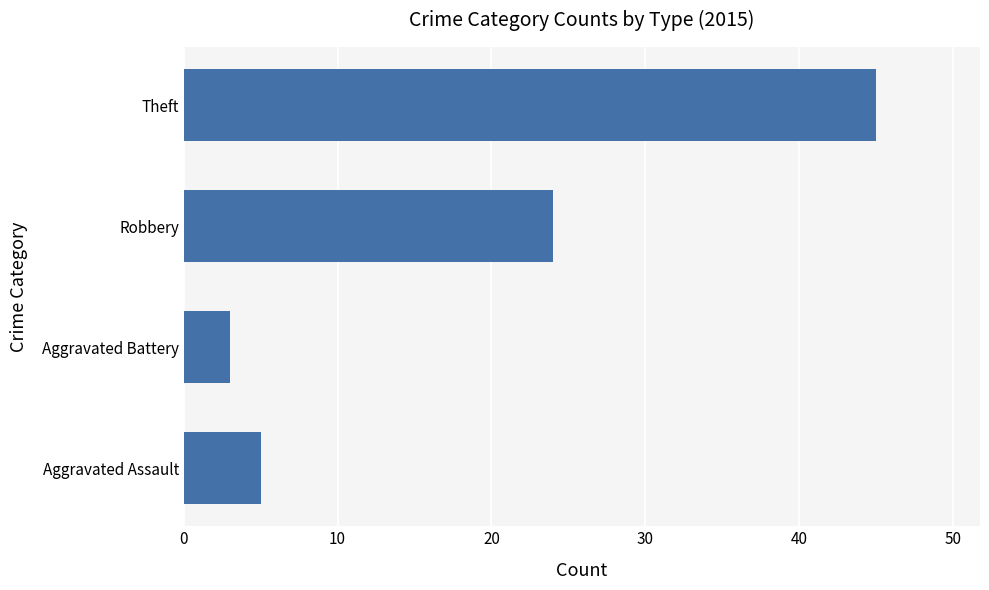

How many bars are there in total?

4